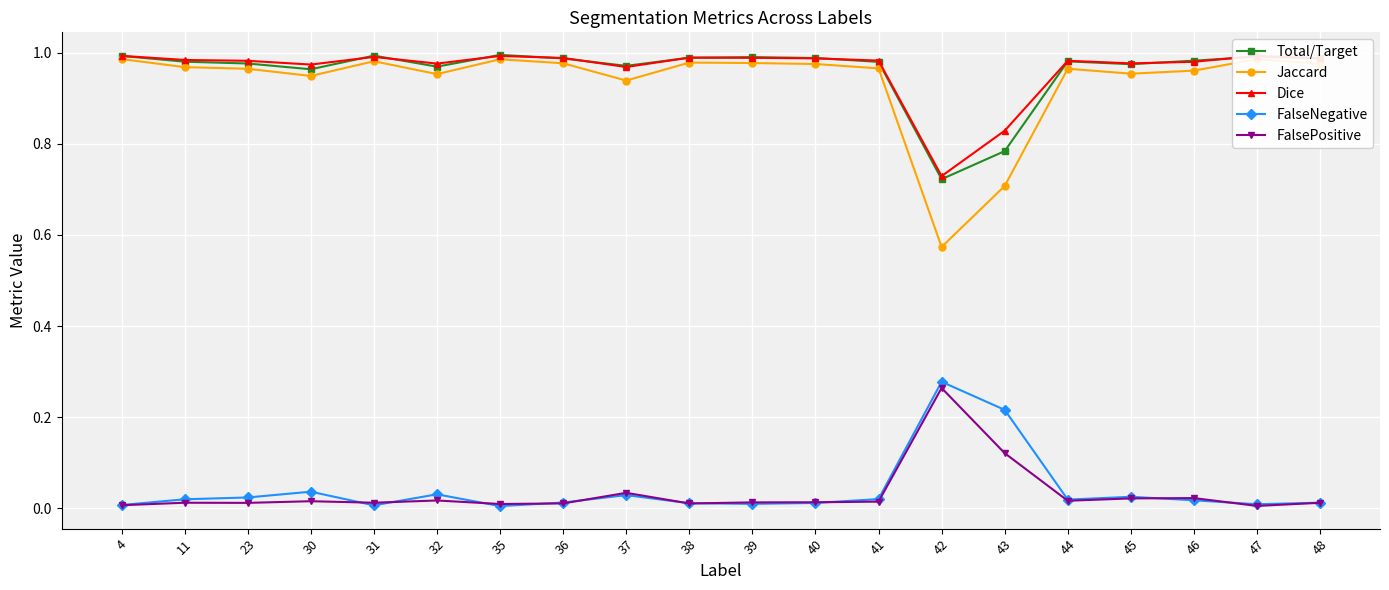

True or false: FalsePositive and Jaccard cross at least once.

False